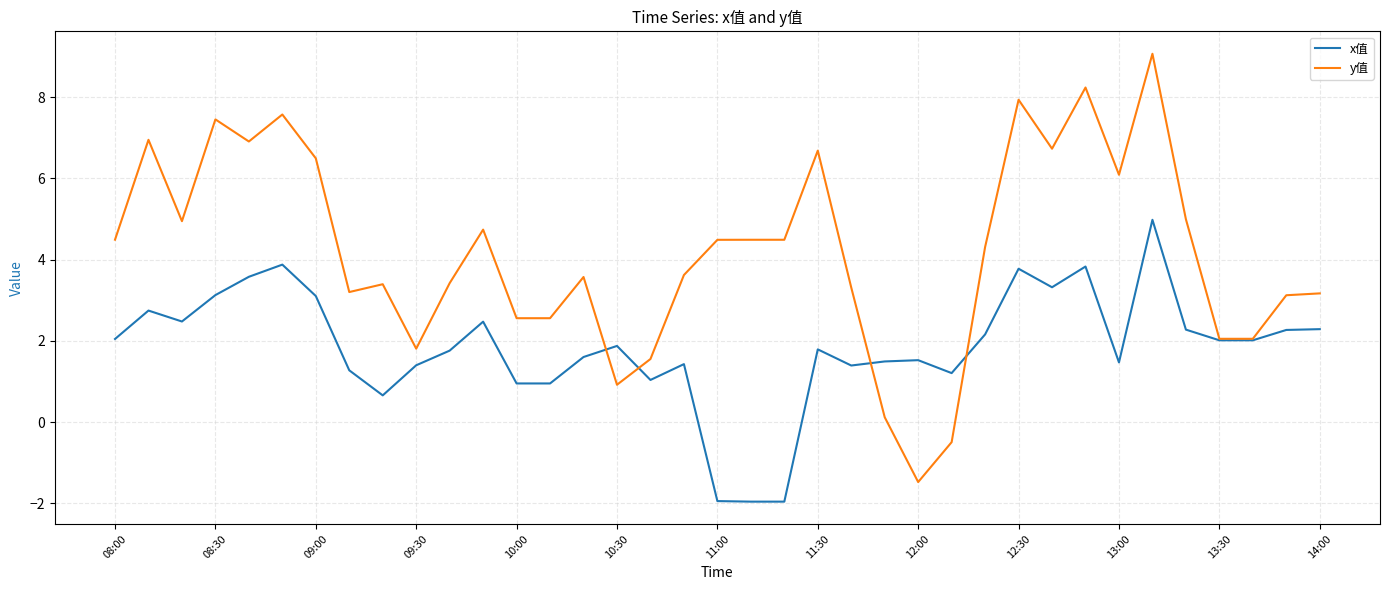

What are all the series names shown in the legend?

x值, y值